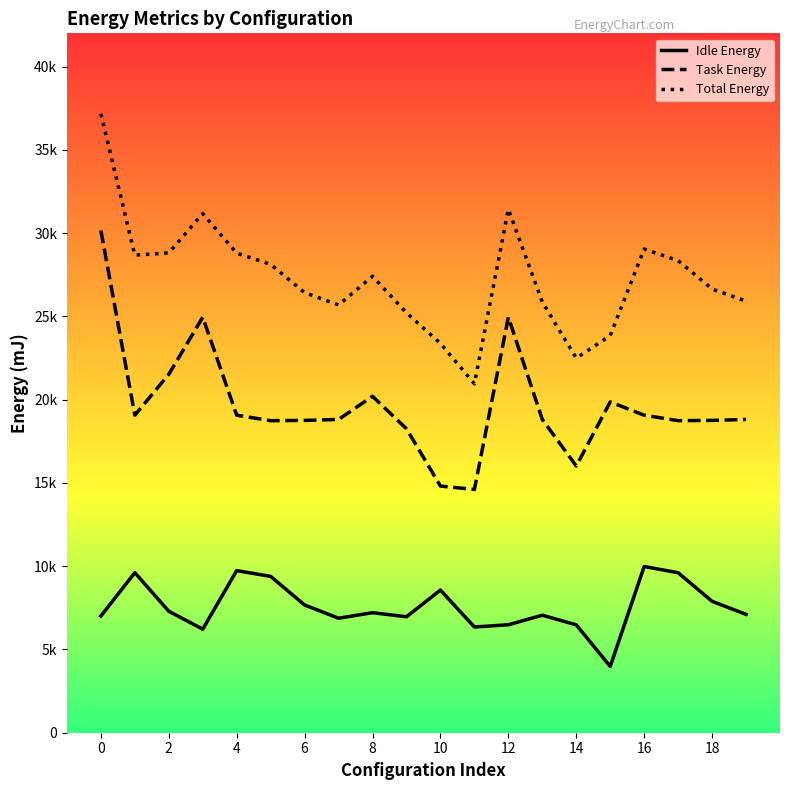

Which series has the largest total across all categories?

Total Energy